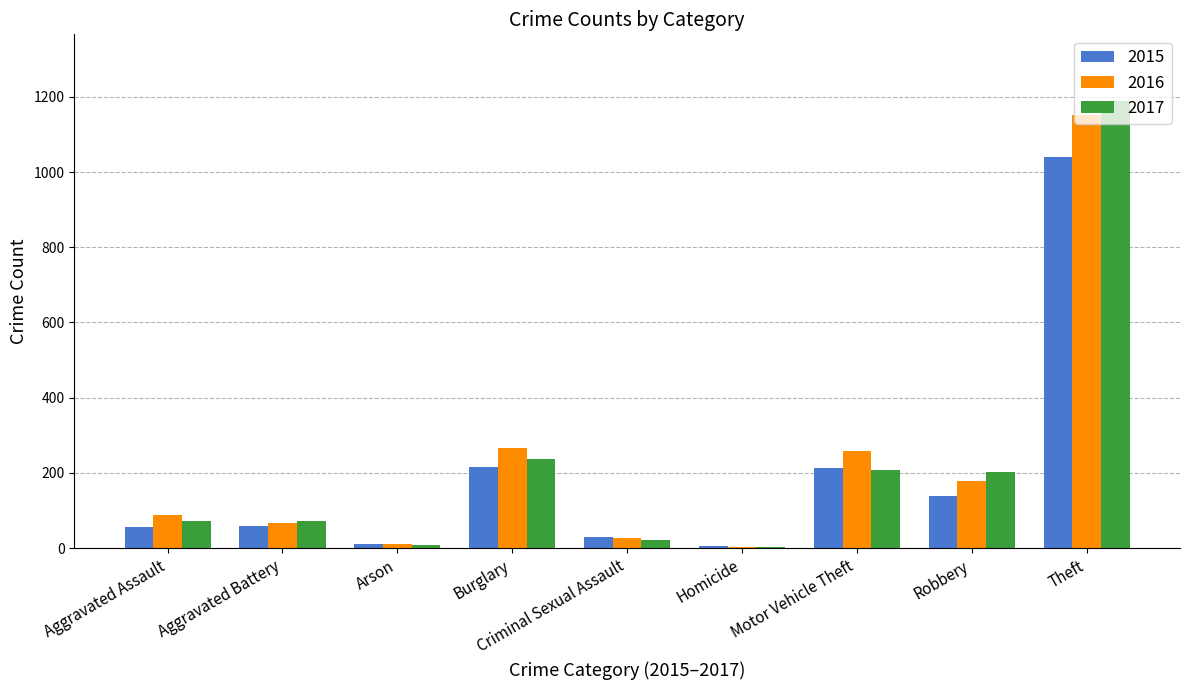

Which label corresponds to the largest value in the chart?

Theft